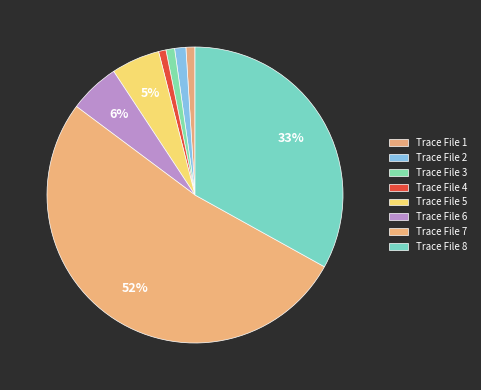

To the nearest percent, what percentage of the pie is Trace File 6?

6%